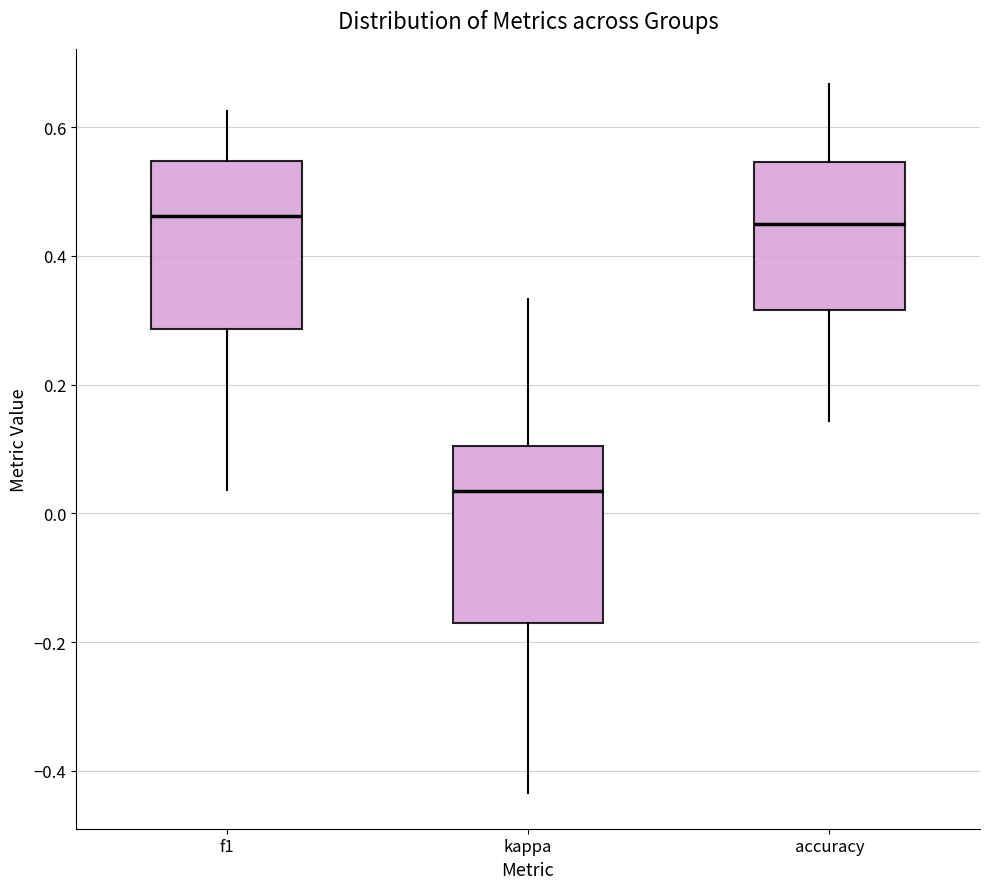

Reading left to right, read every box against the y-axis: the position of its median line, the range the box covers, and the ends of its whiskers. The values are not printed on the chart, so give them approximately, as read against the axis.

f1: median 0.46, box 0.28 to 0.54, whiskers 0.04 to 0.62
kappa: median 0.04, box -0.18 to 0.10, whiskers -0.44 to 0.34
accuracy: median 0.46, box 0.32 to 0.54, whiskers 0.14 to 0.66